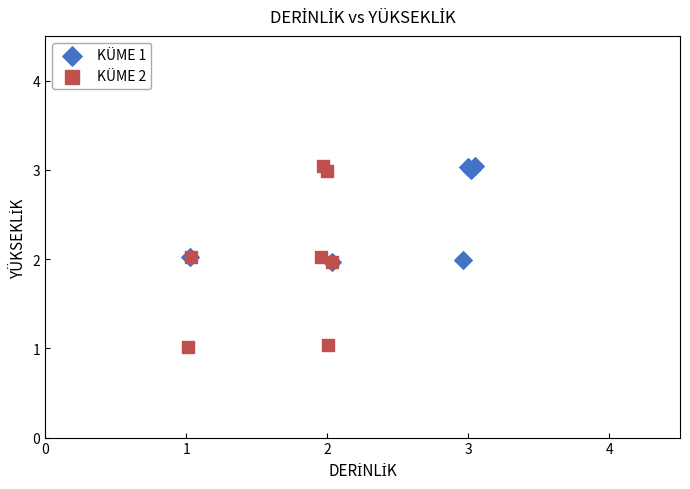

Which series has the largest Y range (max minus min)?

KÜME 2